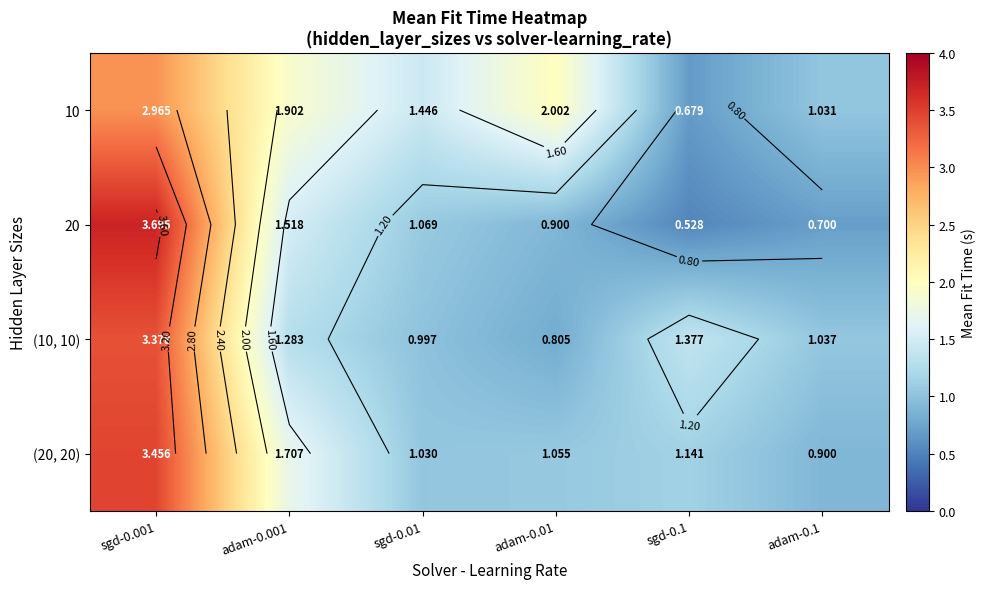

Where is (20, 20) nearest to the value 2?

adam-0.001